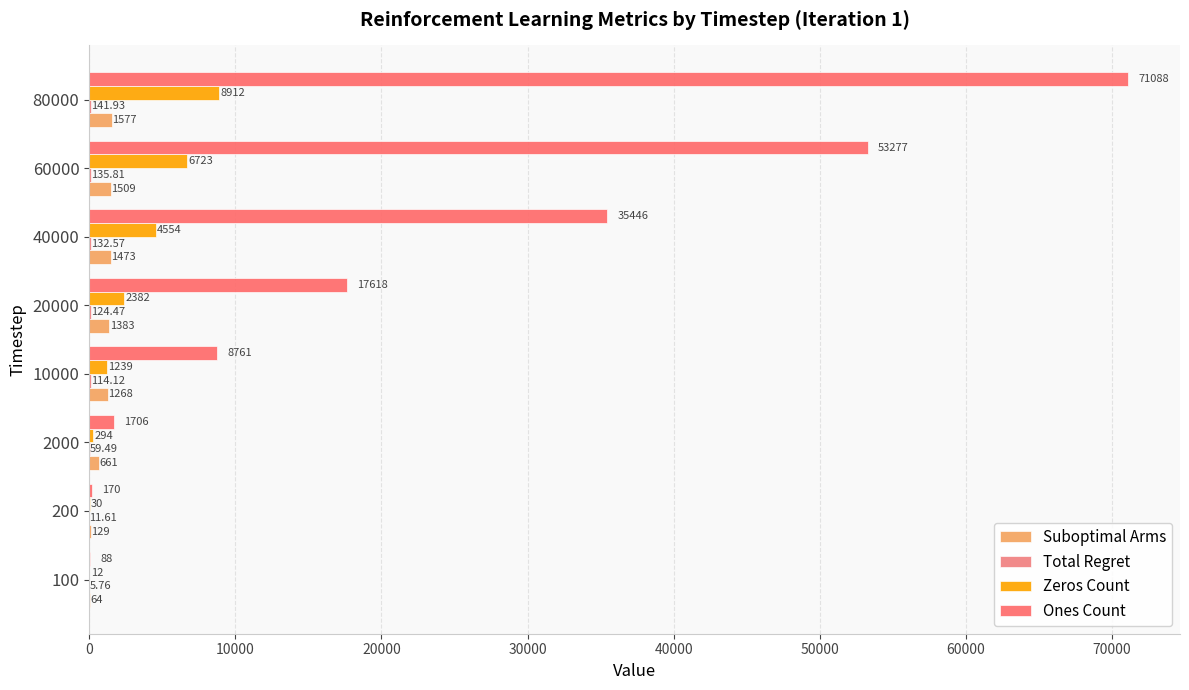

List the series in order of their peak value, highest first.

Ones Count, Zeros Count, Suboptimal Arms, Total Regret